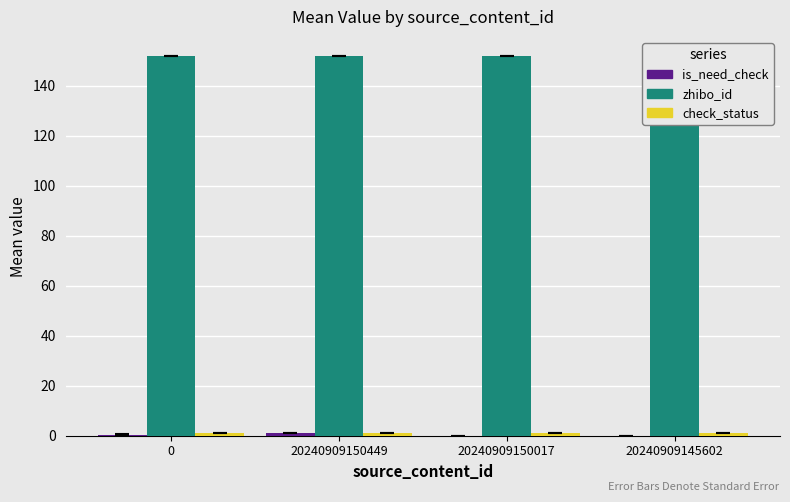

At which category is the sum across all series the highest?

20240909150449